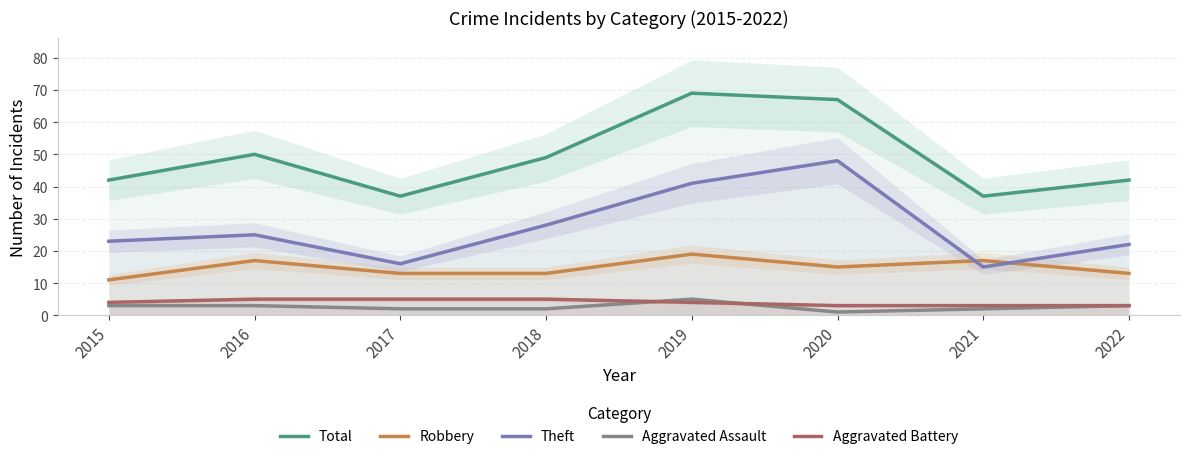

How many lines are shown in the chart?

5